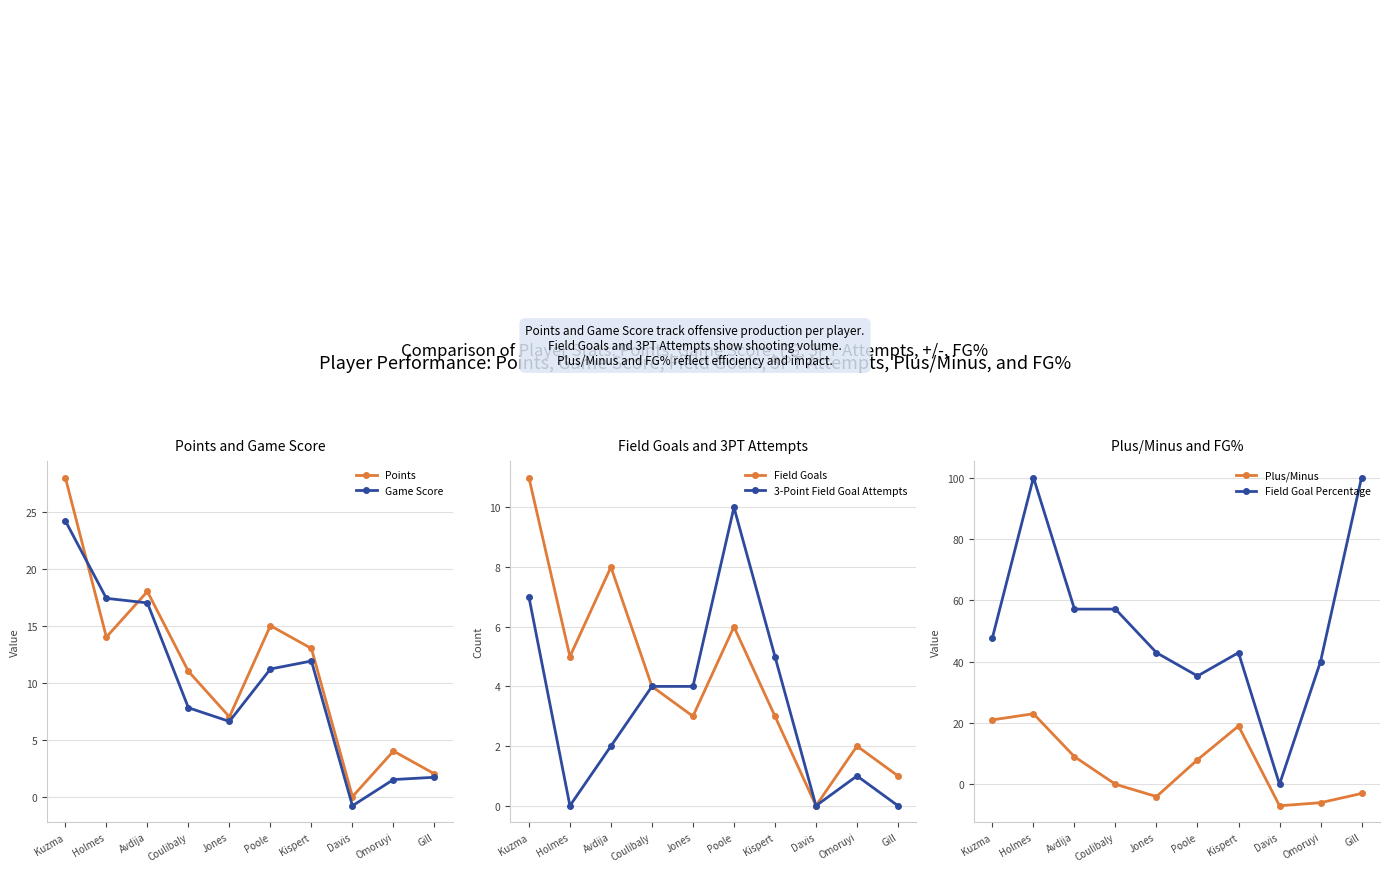

Which label corresponds to the largest value in the chart?

Holmes